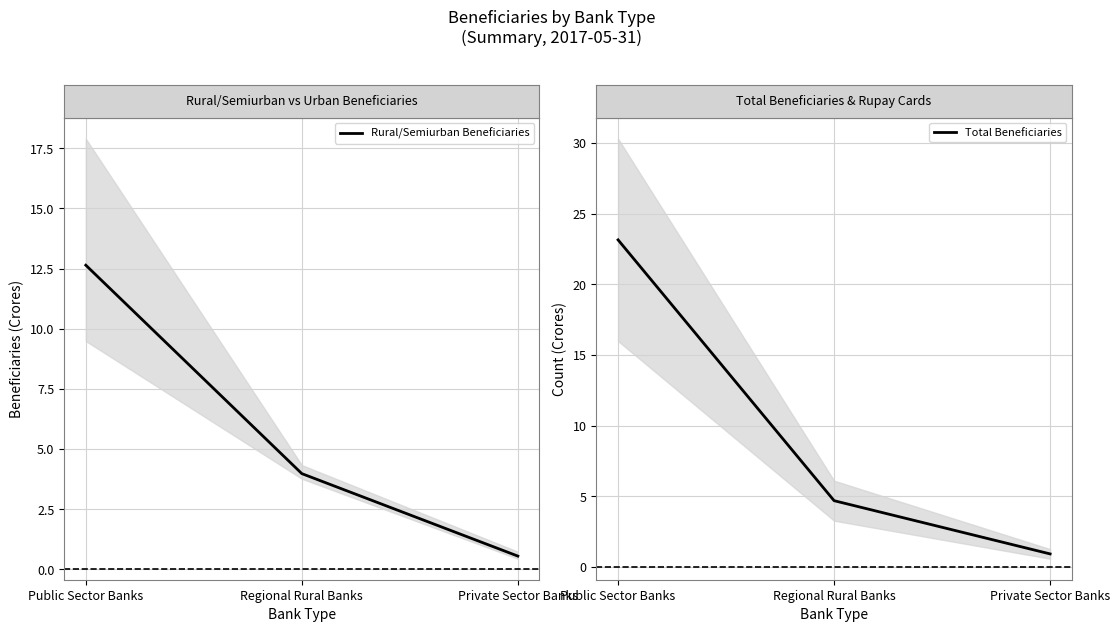

Reading left to right, list all the values displayed in this chart.

Rural/Semiurban Beneficiaries: 12.6	4.0	0.6
Total Beneficiaries: 23.1	4.7	0.9